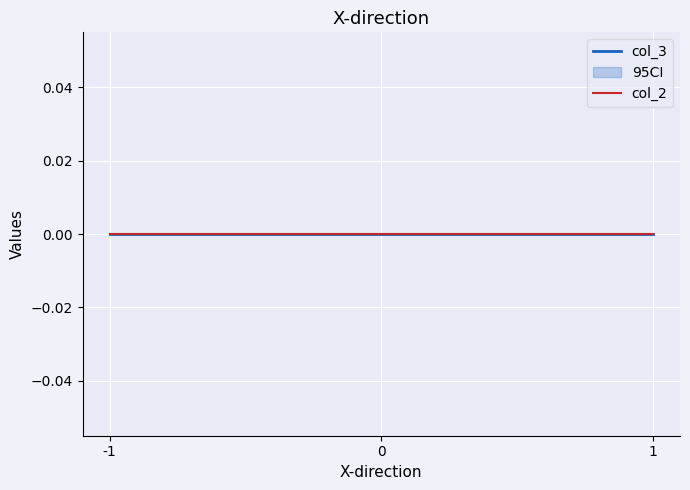

At which category is the sum across all series the highest?

1